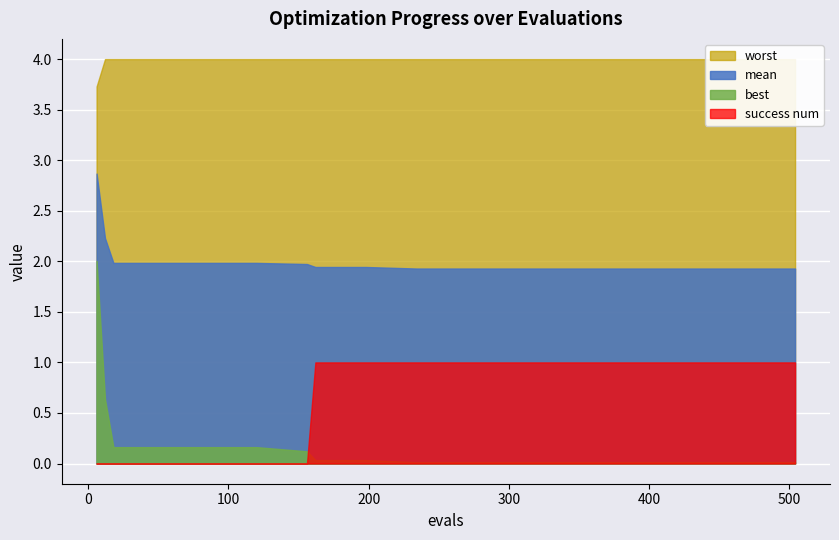

True or false: worst and best intersect in this chart.

False